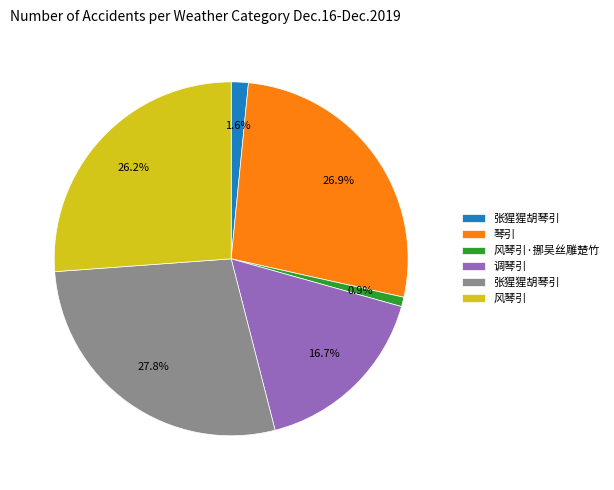

Does any single category account for the majority?

No